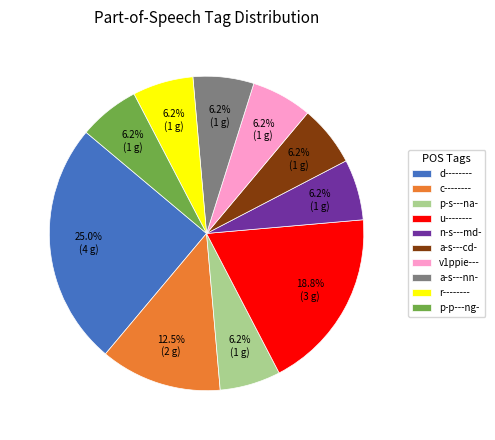

To the nearest percent, what is the average slice percentage?

10%